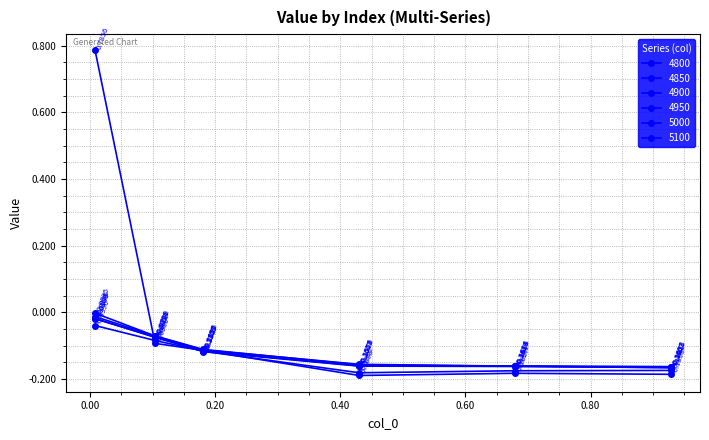

What is the lowest value of the 5100 series?

-0.2